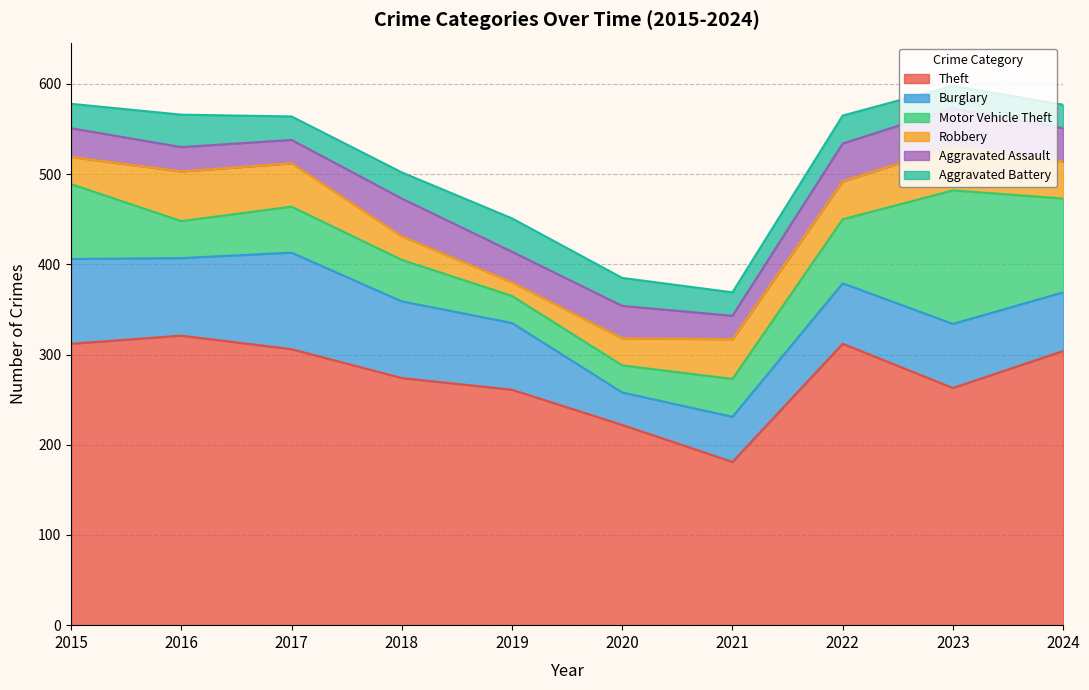

At 2022, list the series in order from smallest to largest.

Aggravated Battery, Robbery, Aggravated Assault, Burglary, Motor Vehicle Theft, Theft